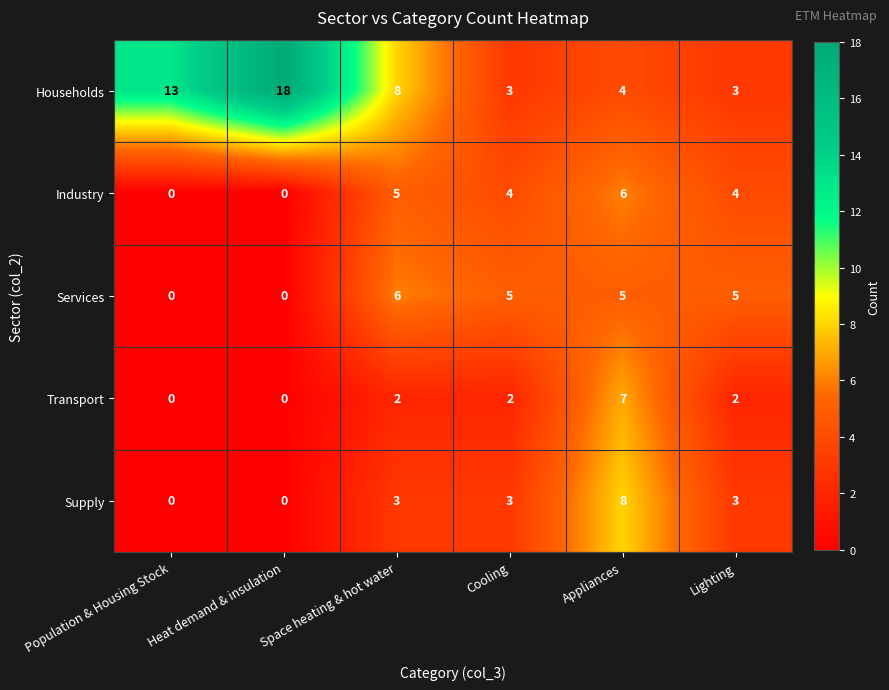

The value of Households at Population & Housing Stock is 13. True or false?

True